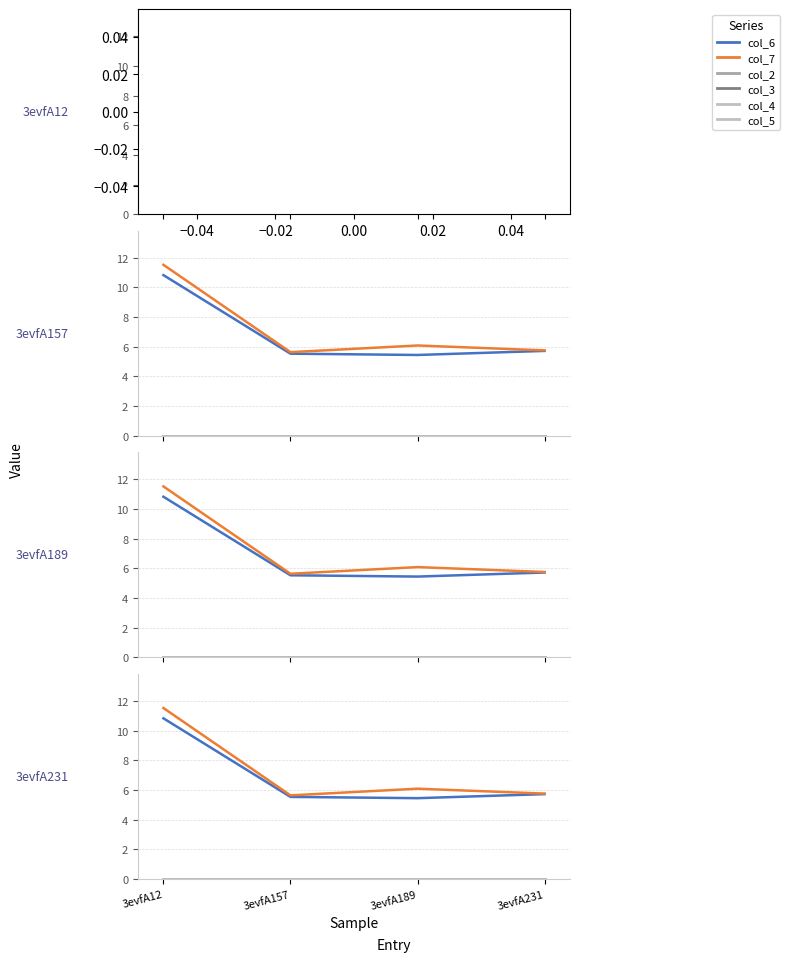

True or false: col_5 and col_4 intersect in this chart.

False